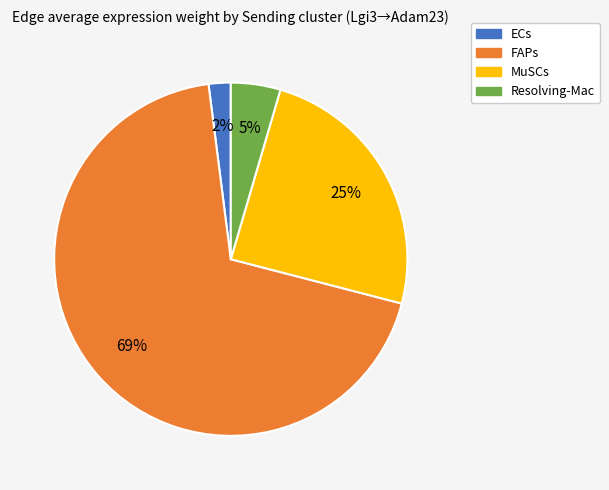

Which slice is the smallest?

ECs